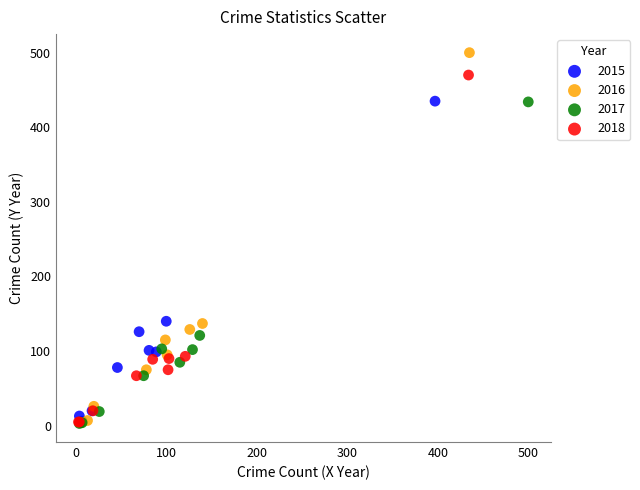

Which series reaches the maximum Y coordinate?

2016